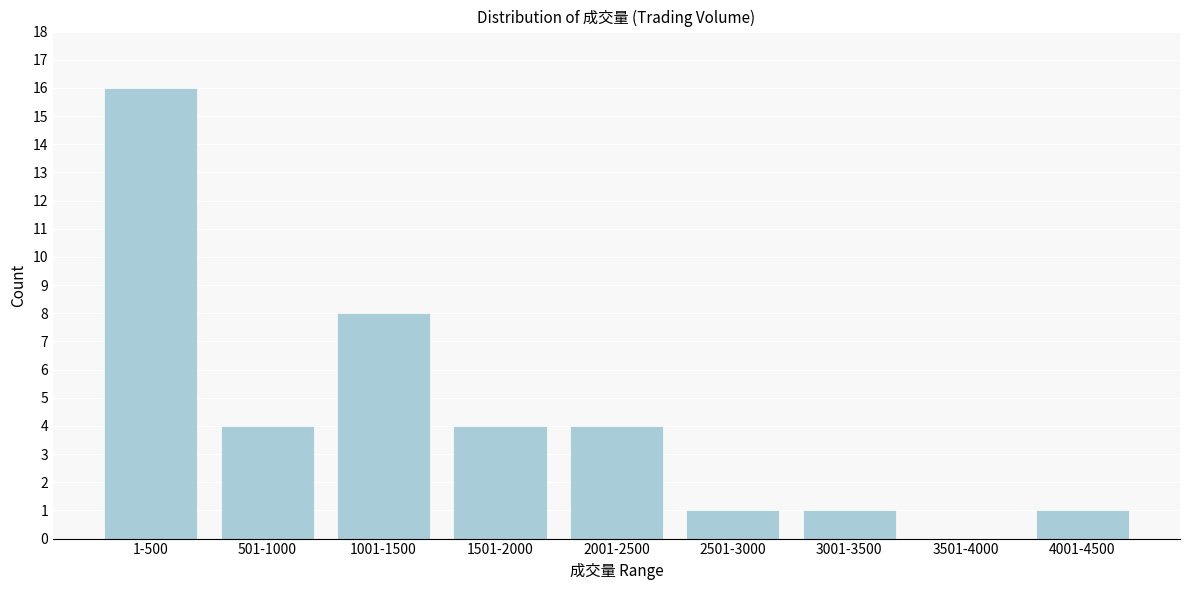

Reading right to left, list all the values displayed in this chart.

4001-4500=1	3501-4000=0	3001-3500=1	2501-3000=1	2001-2500=4	1501-2000=4	1001-1500=8	501-1000=4	1-500=16